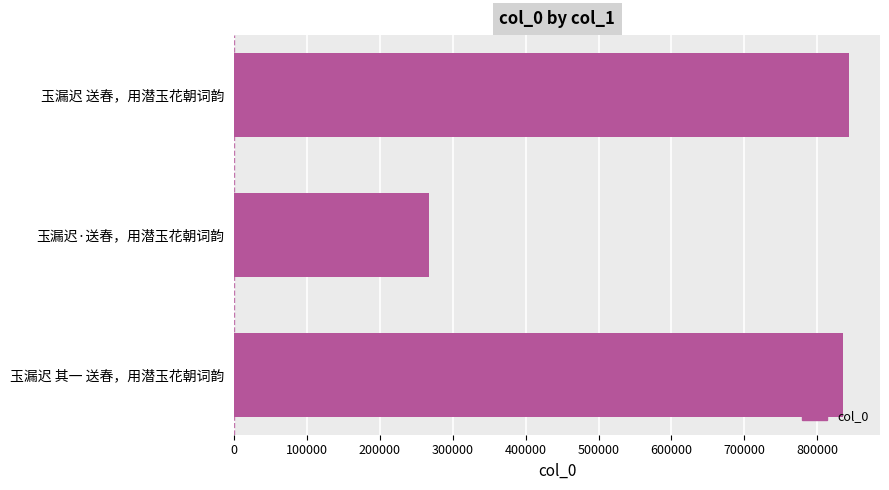

Reading top to bottom, extract all data points from this chart.

玉漏迟 送春，用潜玉花朝词韵=843862	玉漏迟·送春，用潜玉花朝词韵=267993	玉漏迟 其一 送春，用潜玉花朝词韵=834870